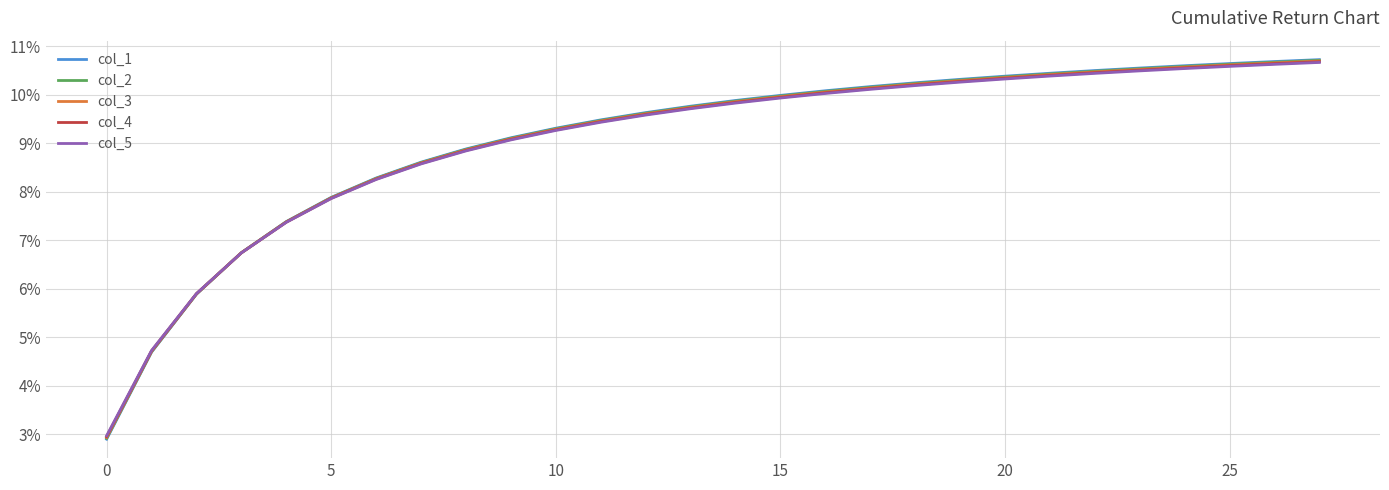

How many intersections are there between col_2 and col_5?

1